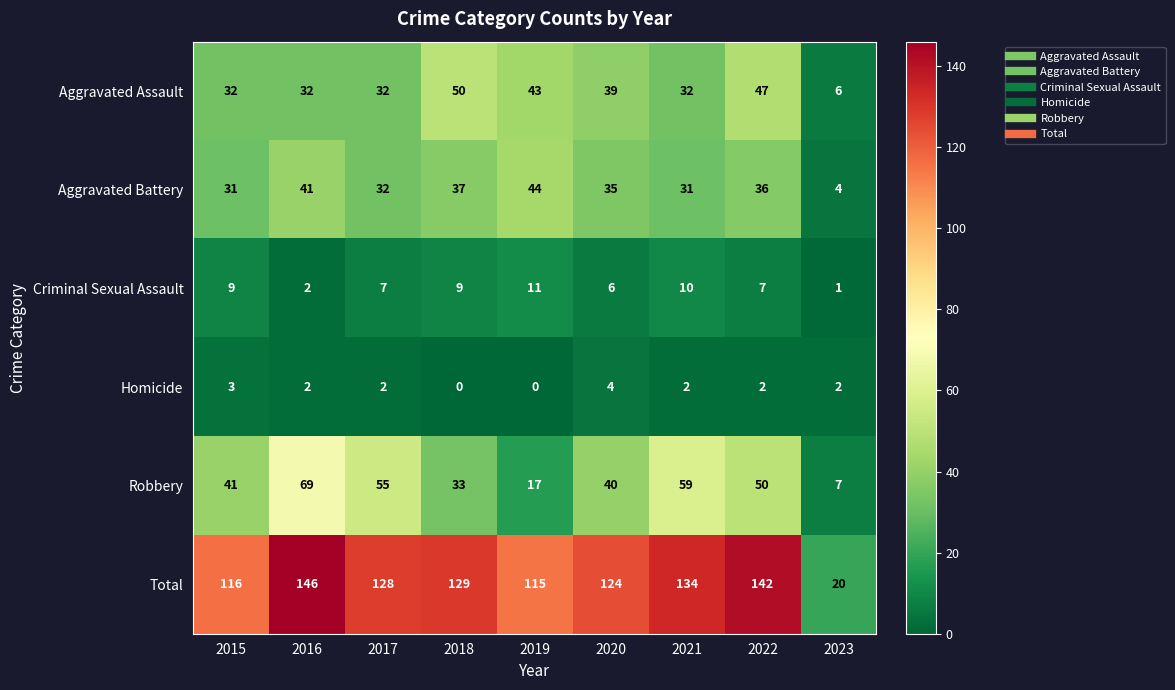

What is the difference between the highest and lowest values at 2015?

113